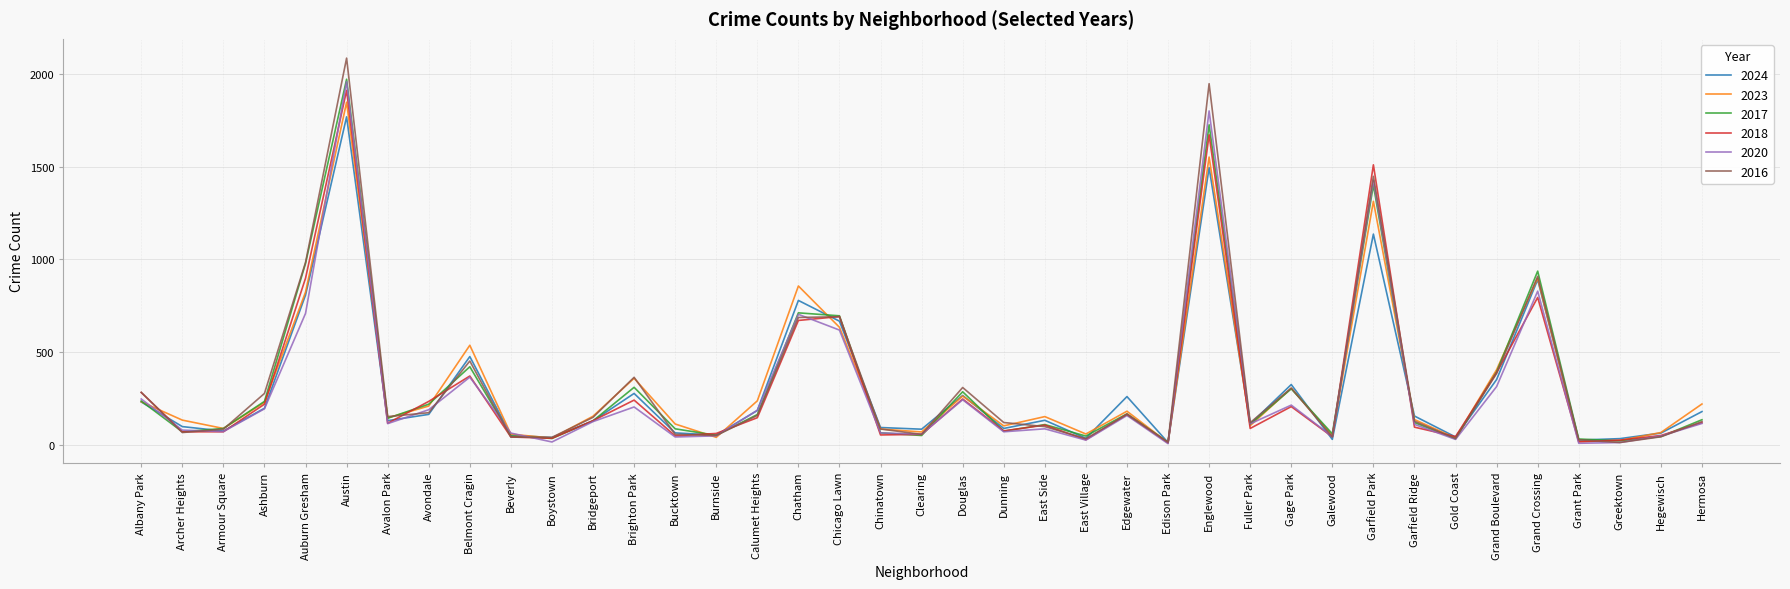

How many categories are shown in the chart?

39